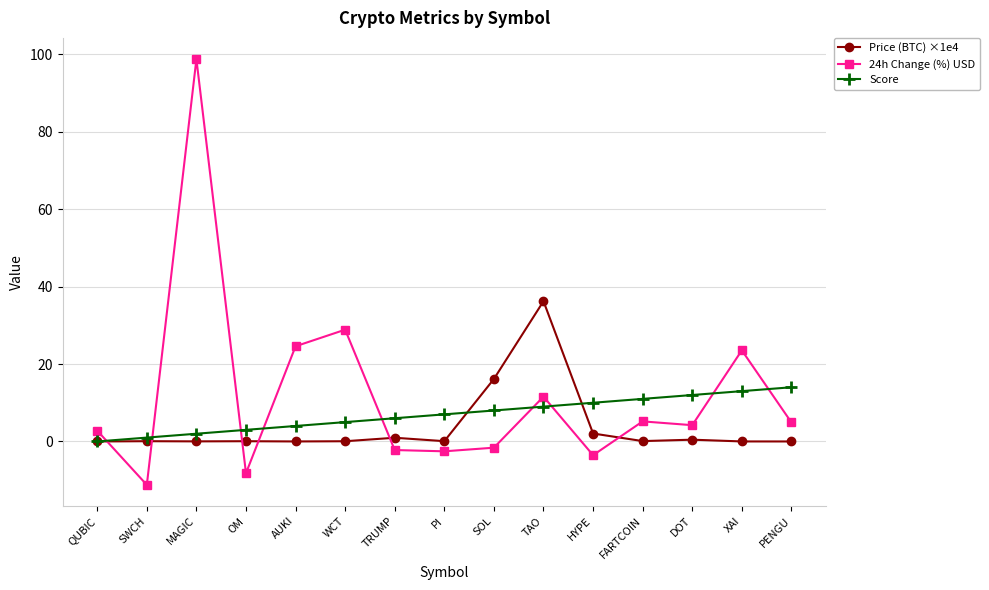

Rank the series by their average value, from lowest to highest.

Price (BTC) ×1e4, Score, 24h Change (%) USD